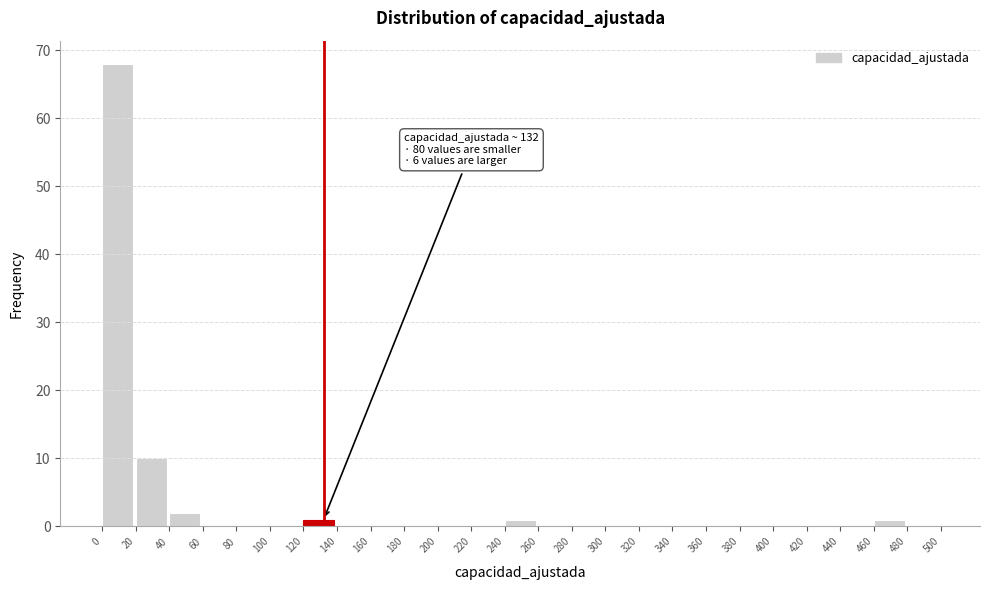

Over which range of the x-axis is the bar tallest?

0 to 20